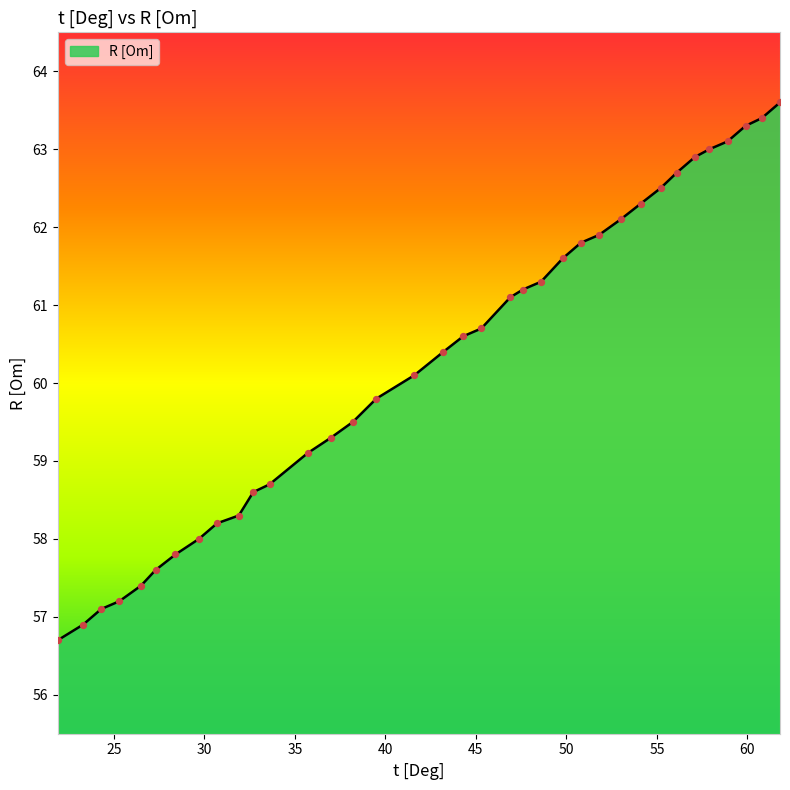

What is the maximum value shown in the chart?

63.6